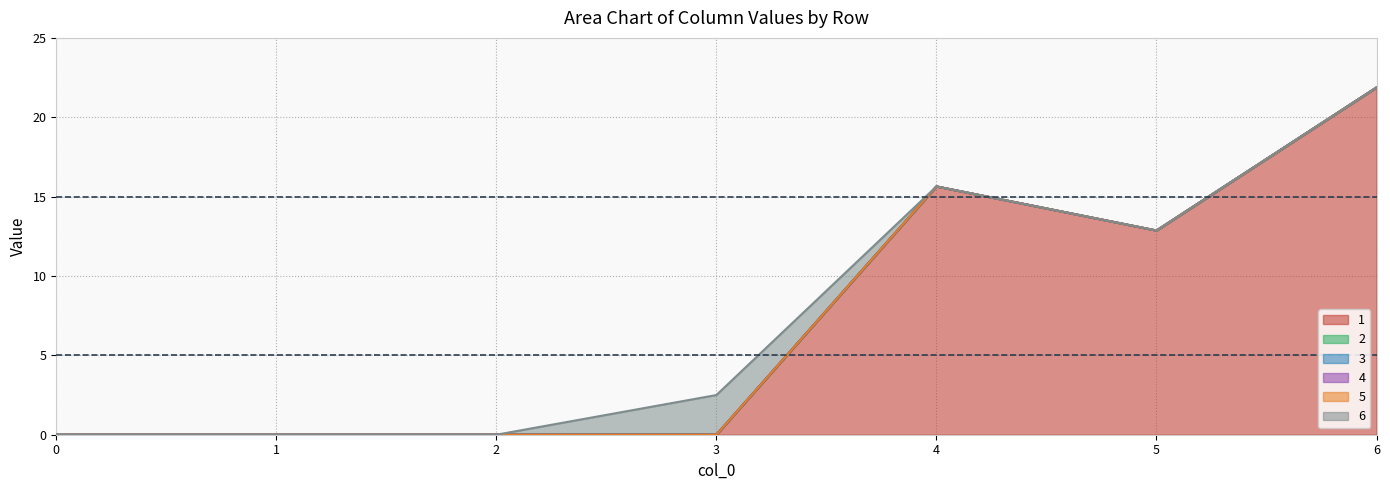

True or false: 6 has more than 2 interior local peaks.

False